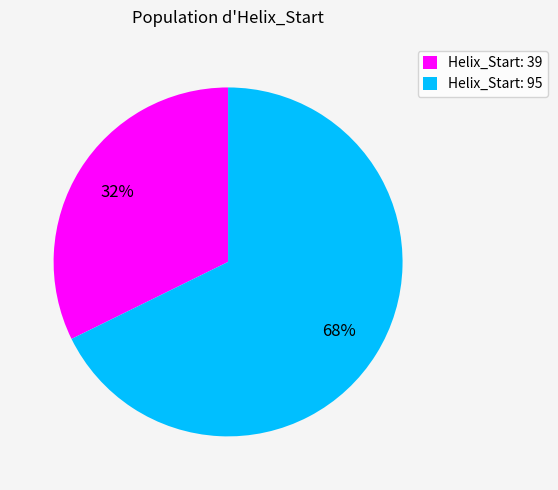

How many segments does this pie chart have?

2